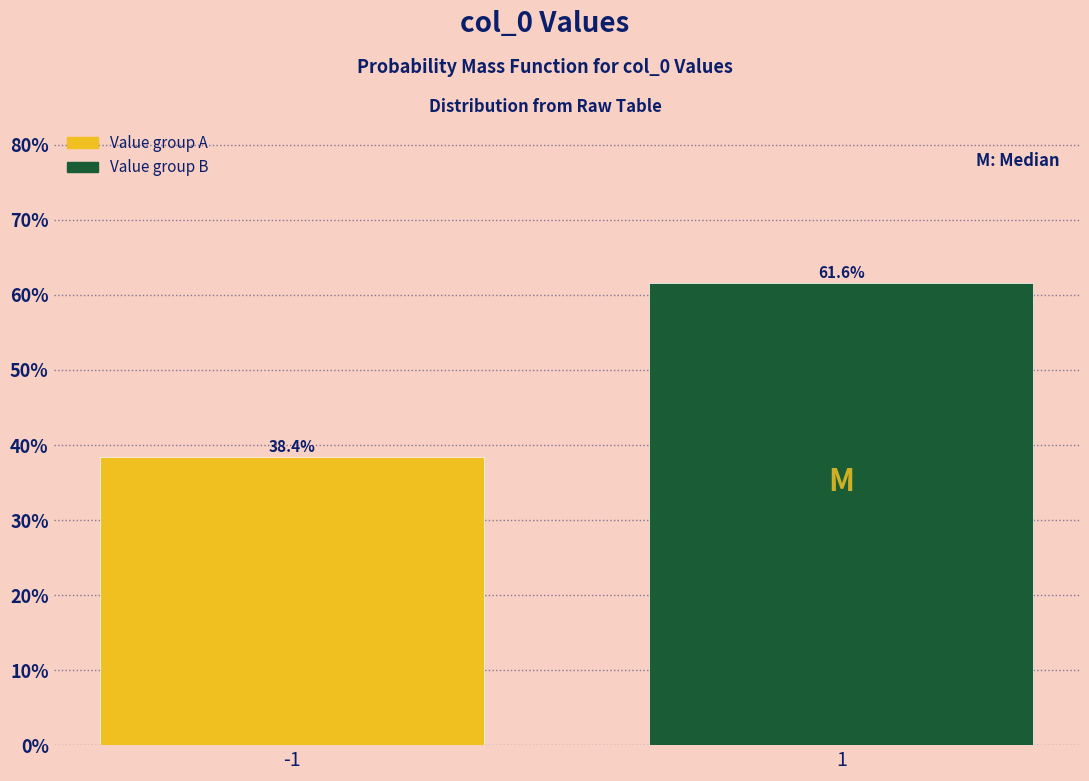

Reading left to right, what are all the values shown in this chart?

-1=38.4	1=61.6